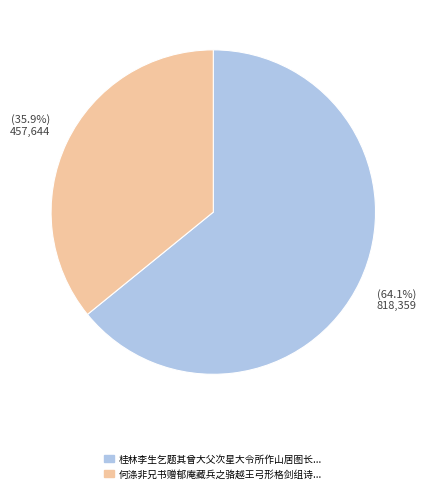

Is there a majority slice in this chart?

Yes